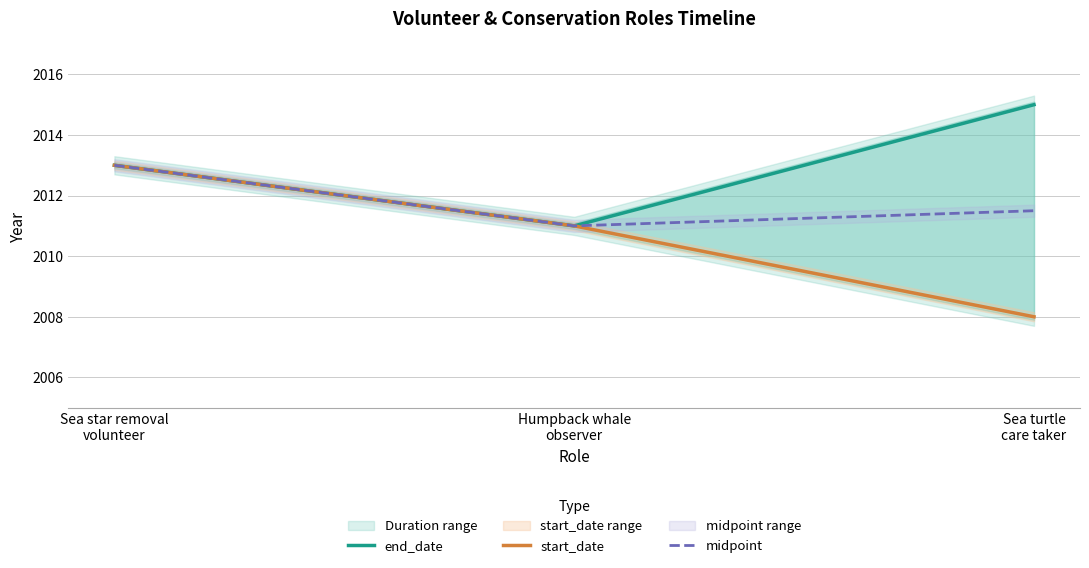

What is the label of the 3rd point from the left?

Sea turtle
care taker